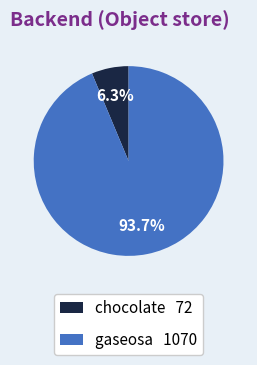

Does any single category account for the majority?

Yes